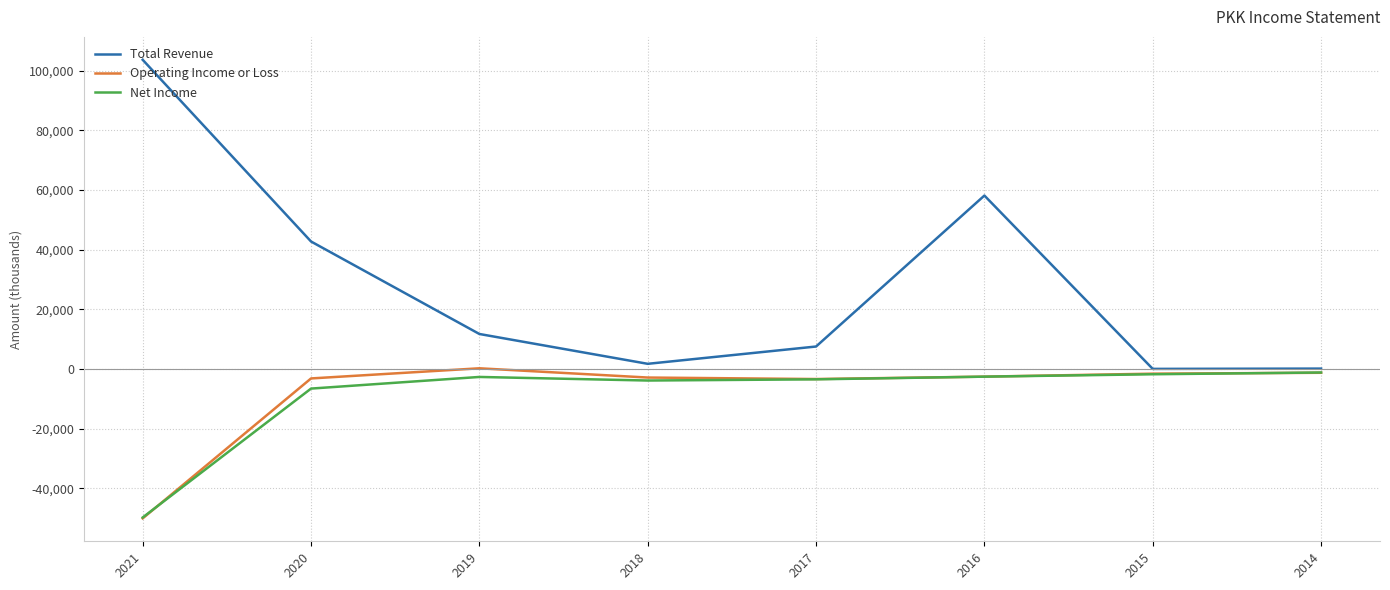

What is the highest value of the Net Income series?

-1200